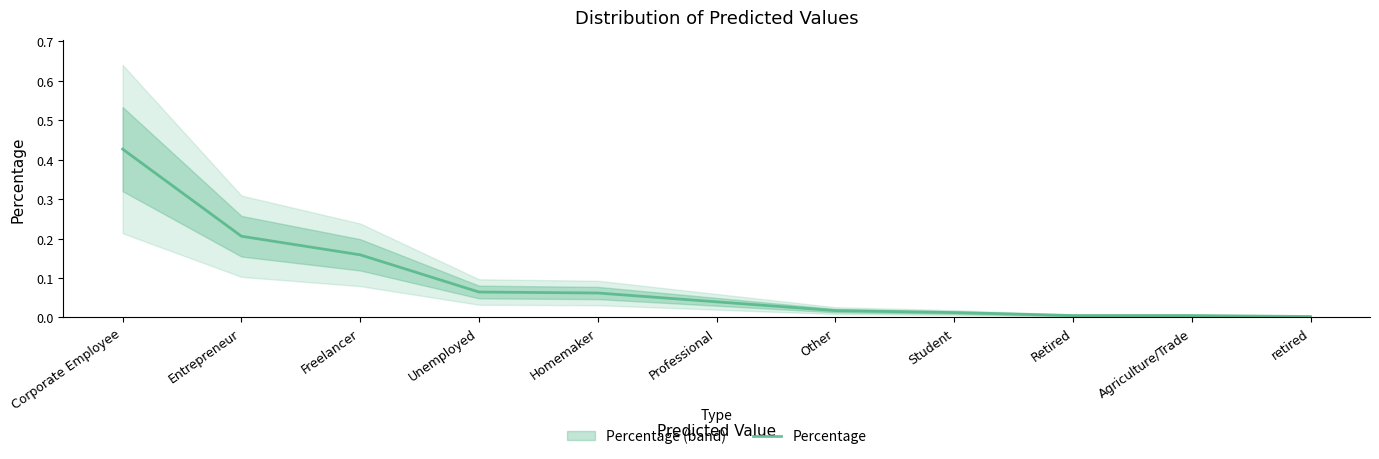

What is the label of the 11th point from the right?

Corporate Employee